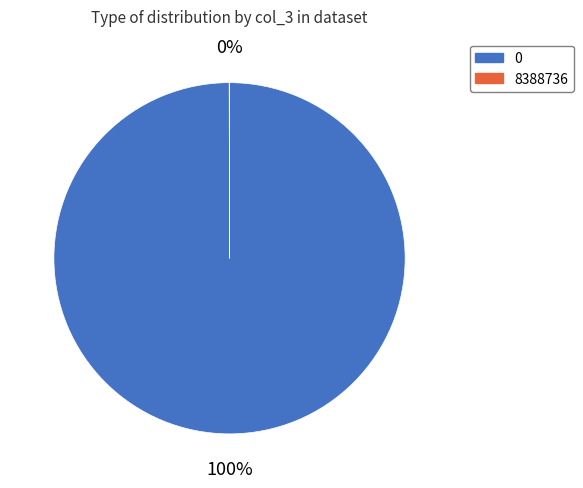

To the nearest percent, what is the average slice percentage?

50%